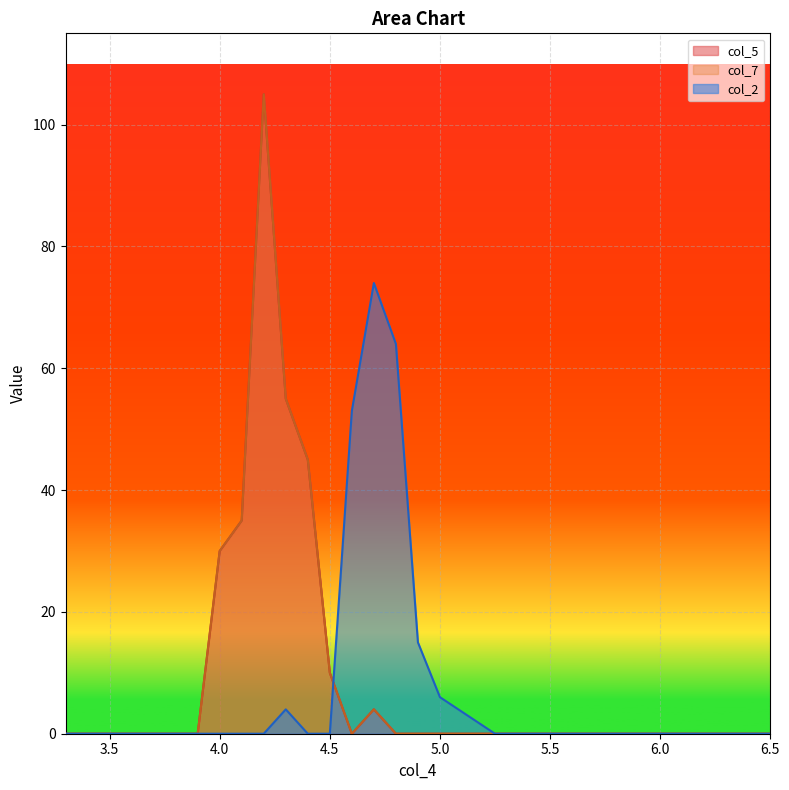

What is the greatest value displayed?

105